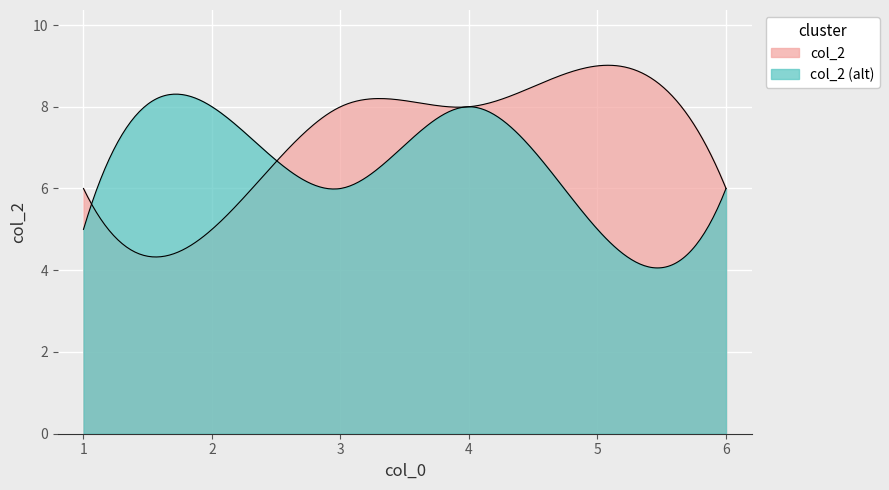

The chart shows a value of 3 at 5. True or false?

False